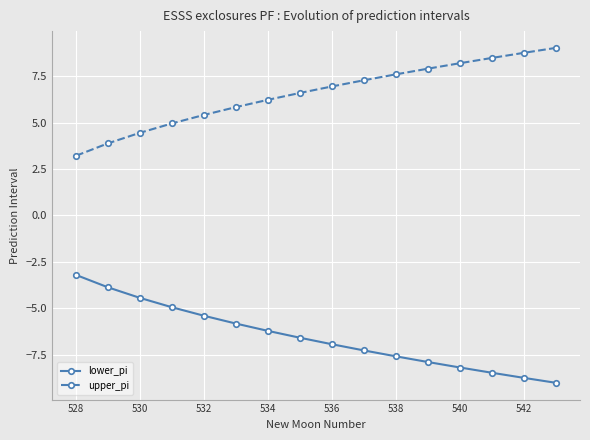

True or false: lower_pi and upper_pi cross at least once.

False